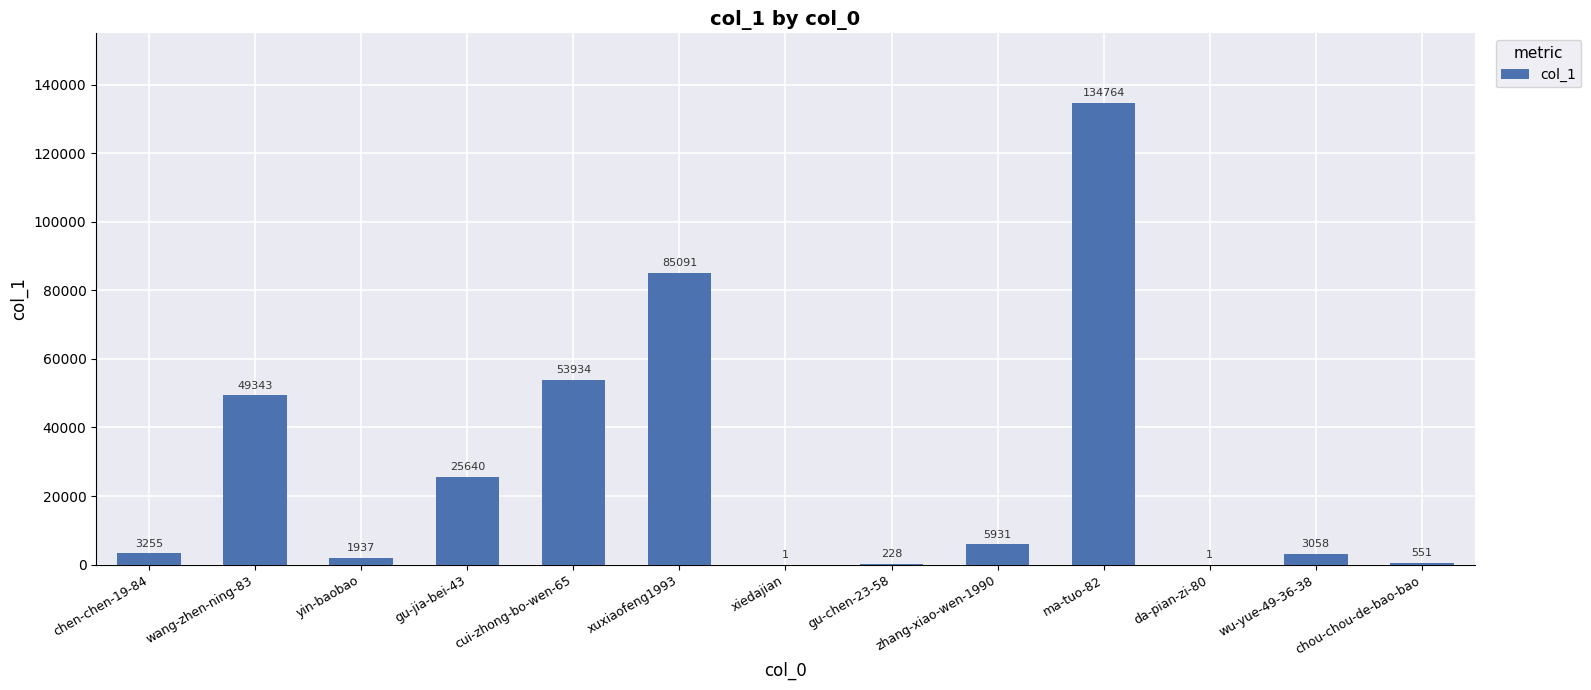

What is the maximum value shown in the chart?

134764